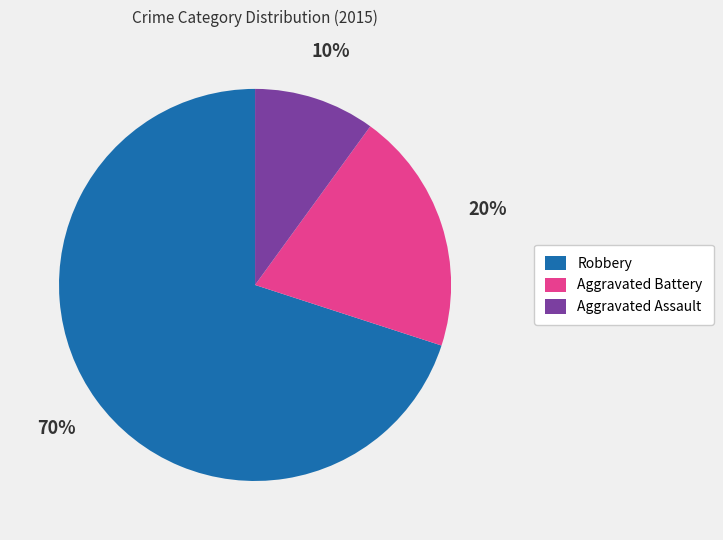

Which slice is the smallest?

Aggravated Assault